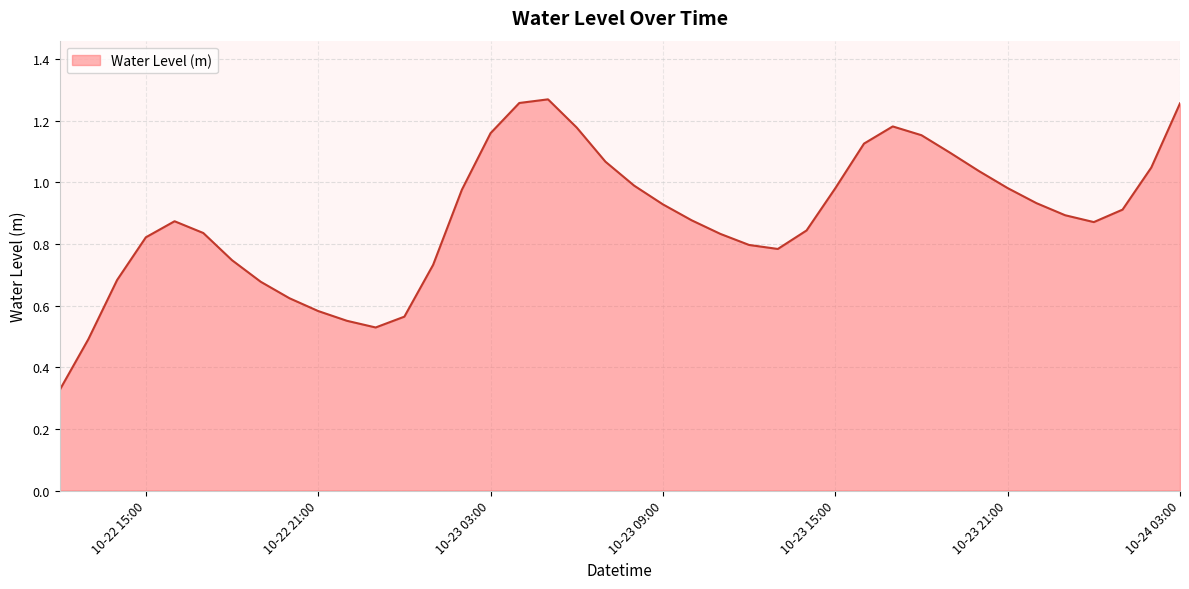

What is the label of the 32nd point from the left?

2024-10-23 19:00:00